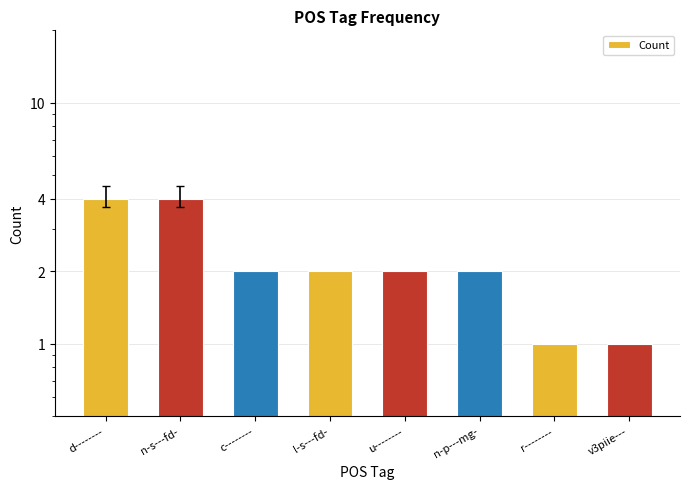

What is the smallest value displayed?

1